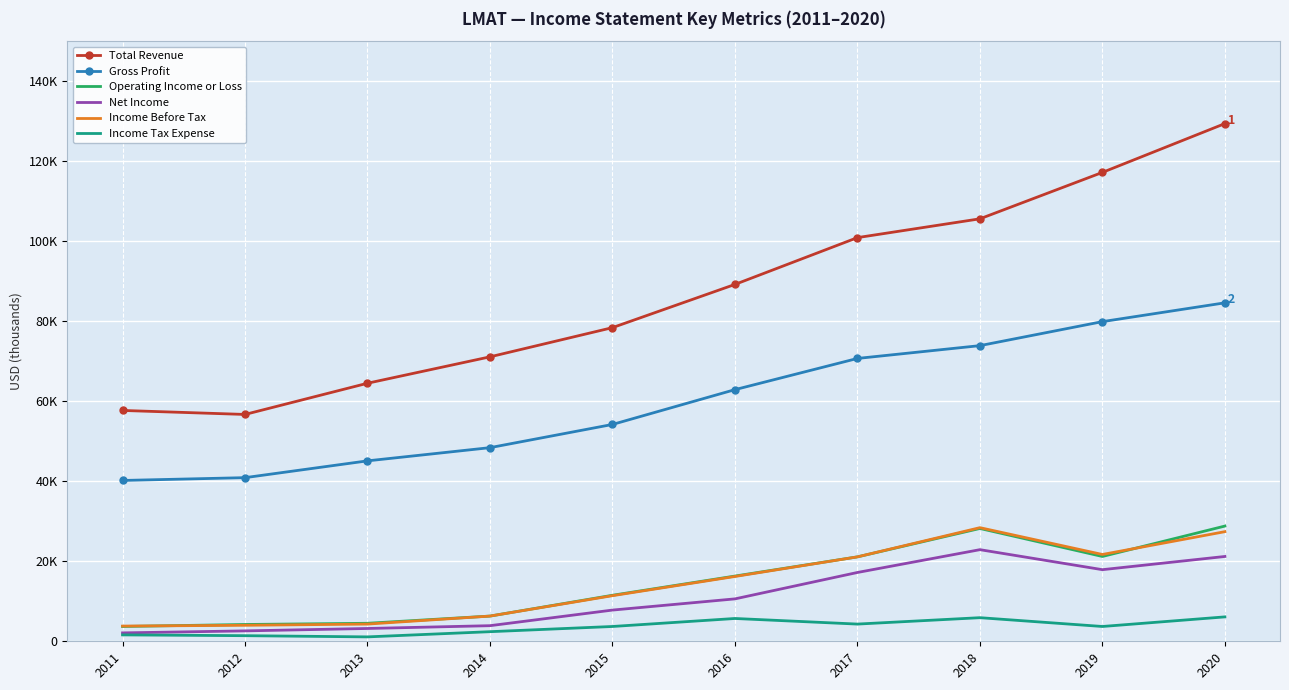

Which series has the largest total across all categories?

Total Revenue